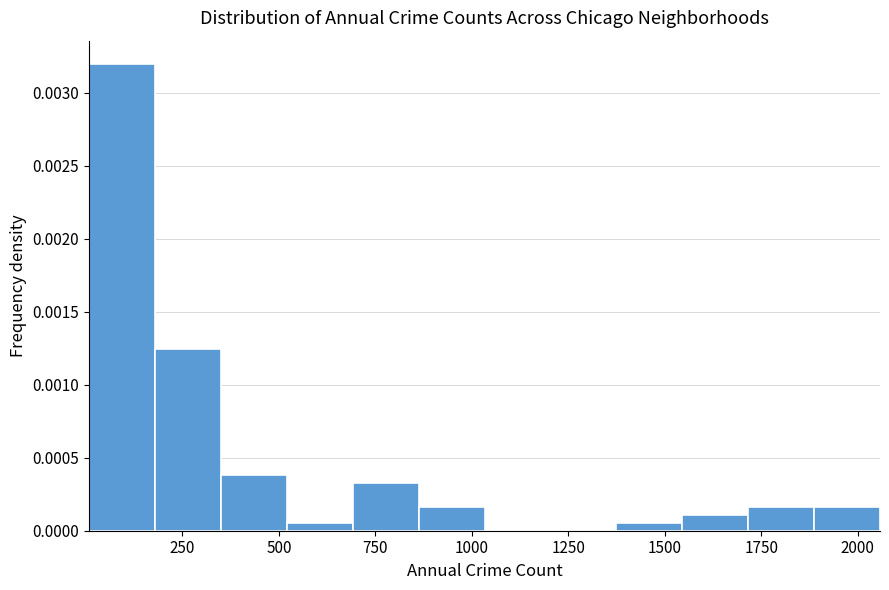

Read against the x-axis, roughly where is the centre of the tallest bar?

100